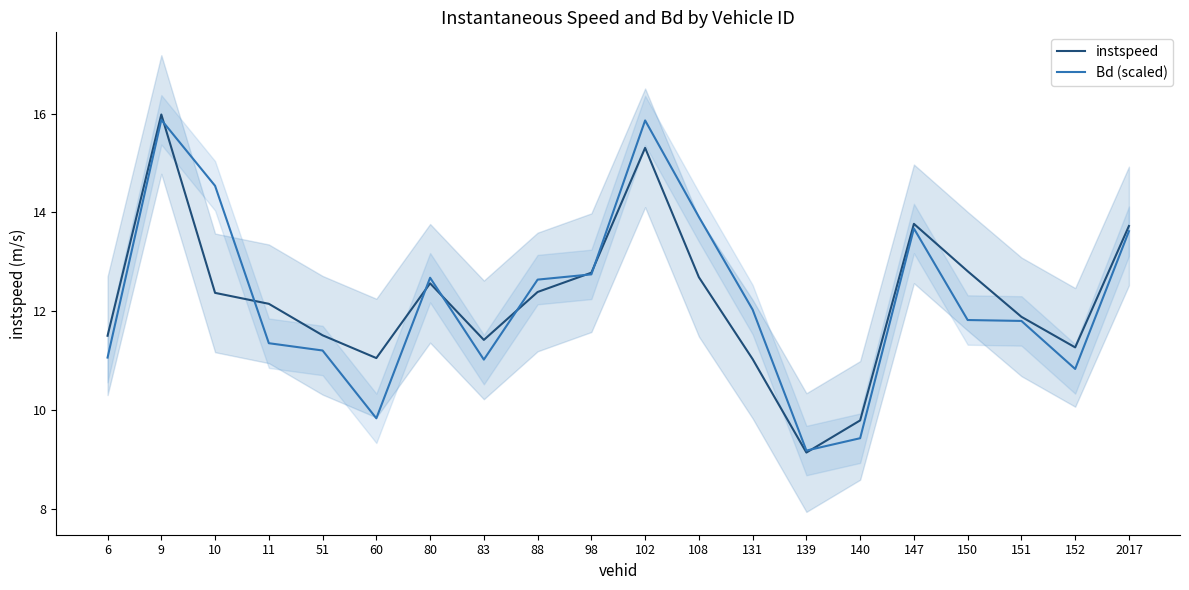

What is the average value of the instspeed series?

12.3